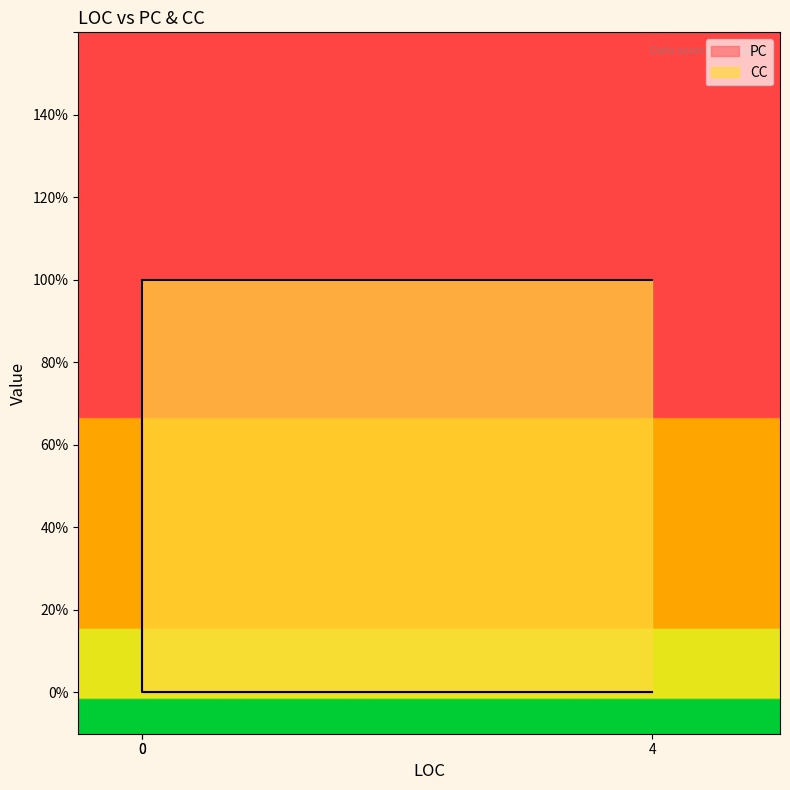

Does the chart have visible grid lines?

No